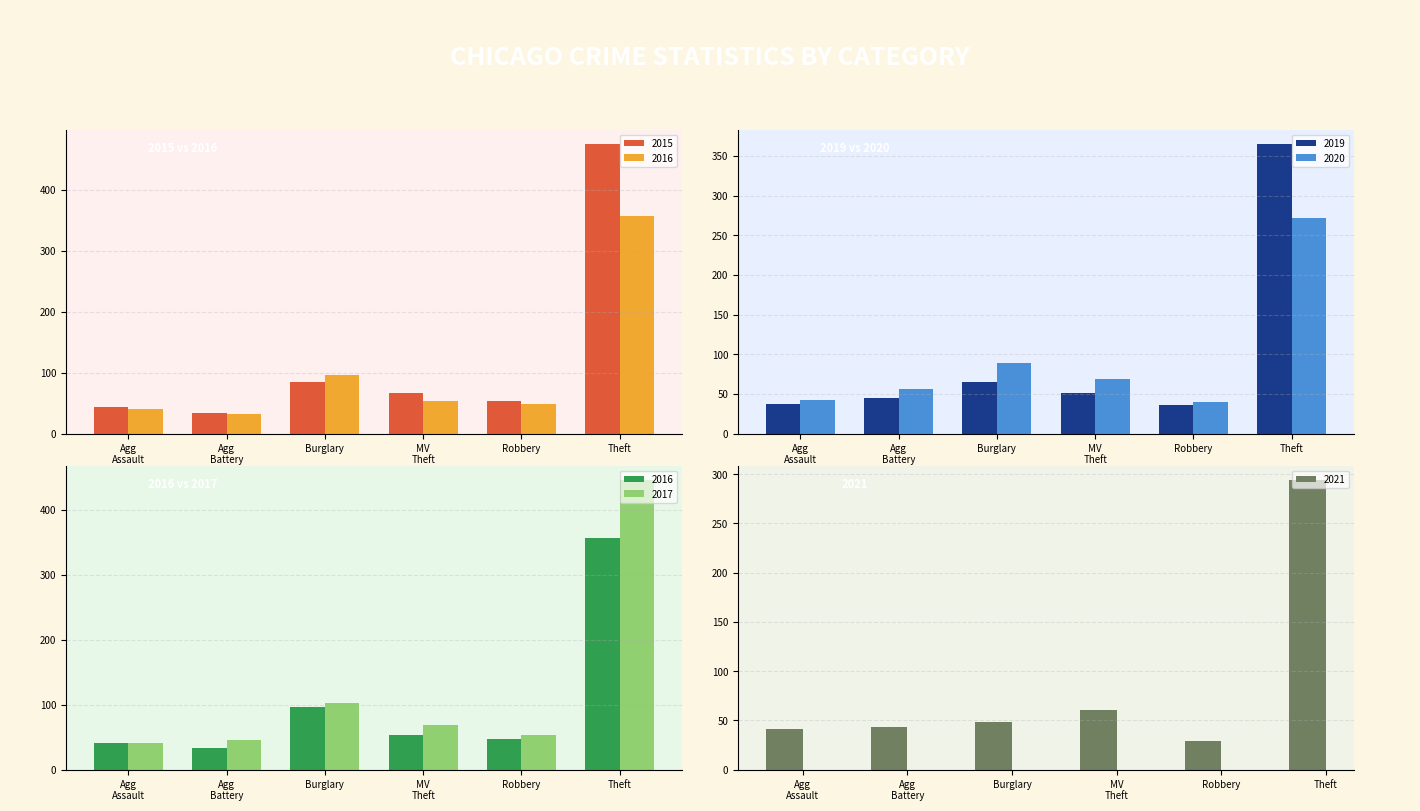

Which has a higher value, Theft or Aggravated Assault?

Theft